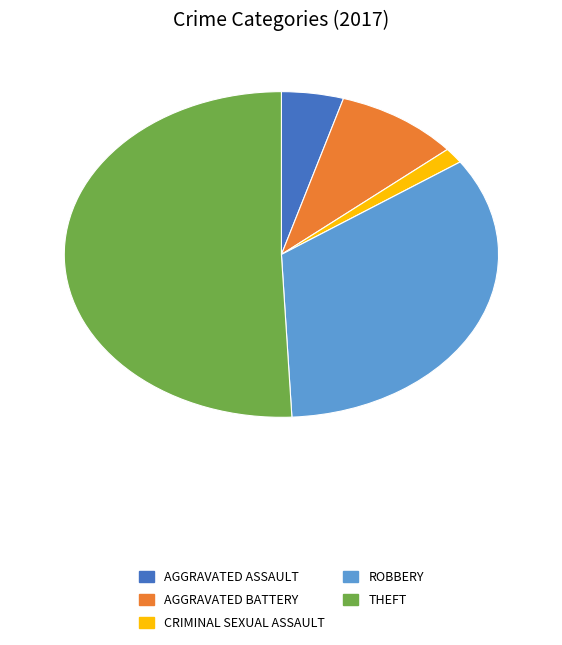

Is there a majority slice in this chart?

Yes